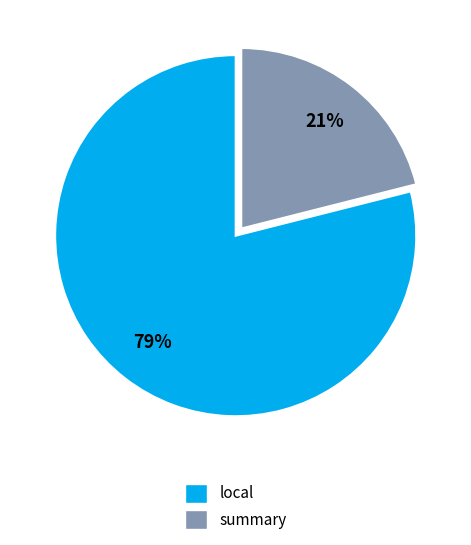

What percentage is the local slice, to the nearest percent?

79%